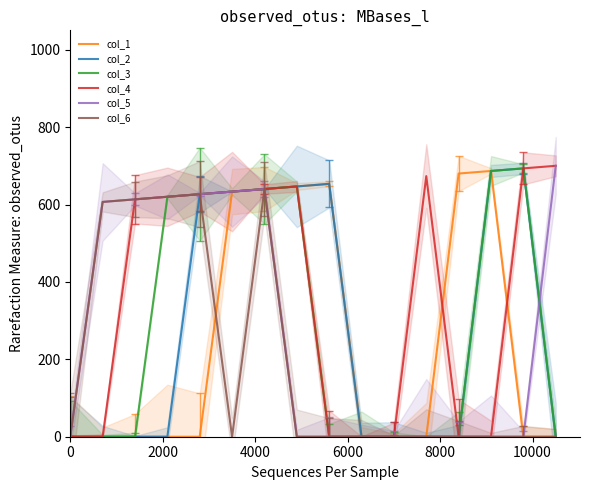

What is the maximum value shown in the chart?

700.0